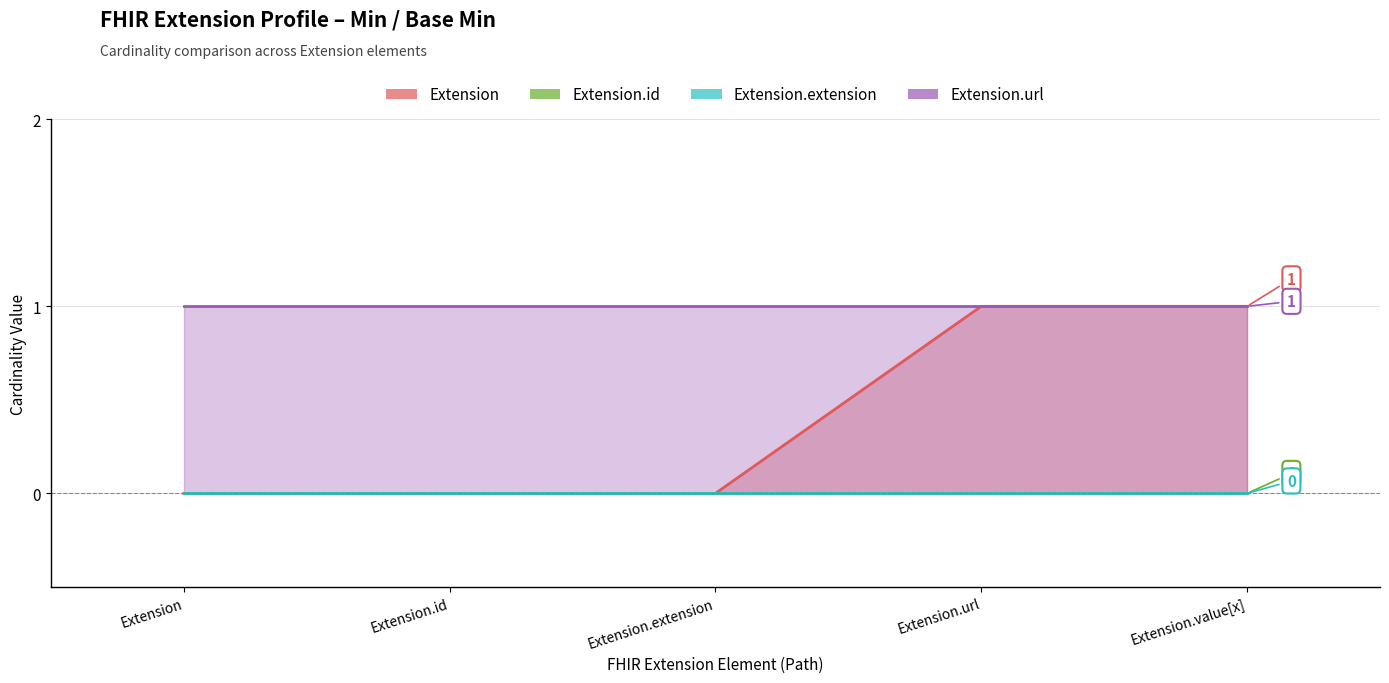

Which category has the lowest value in the Extension.url series?

Extension